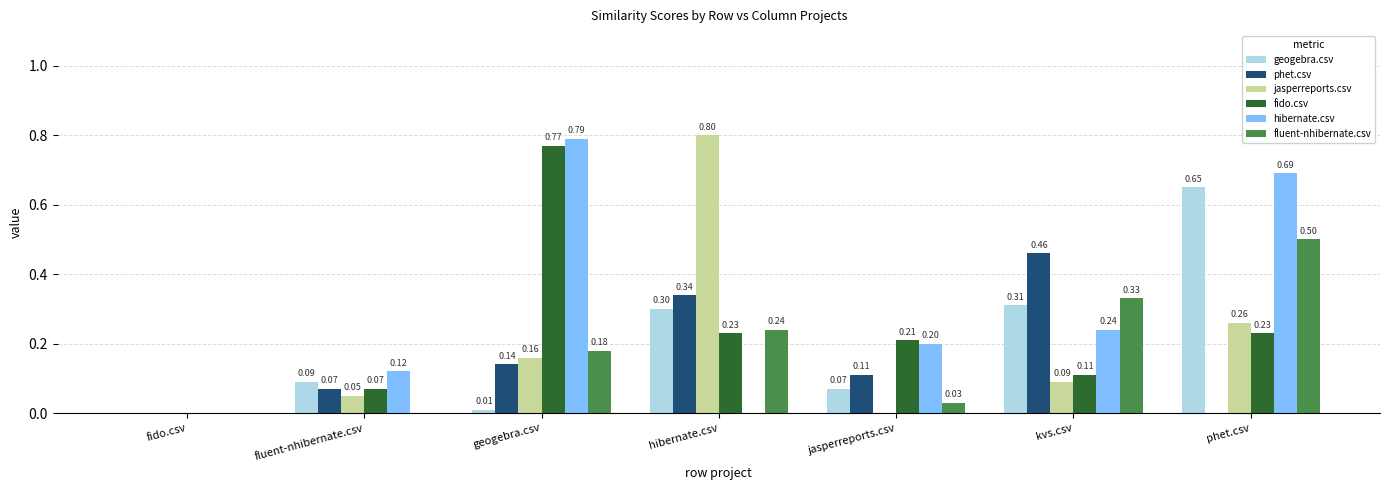

Does the chart contain stacked bars?

No